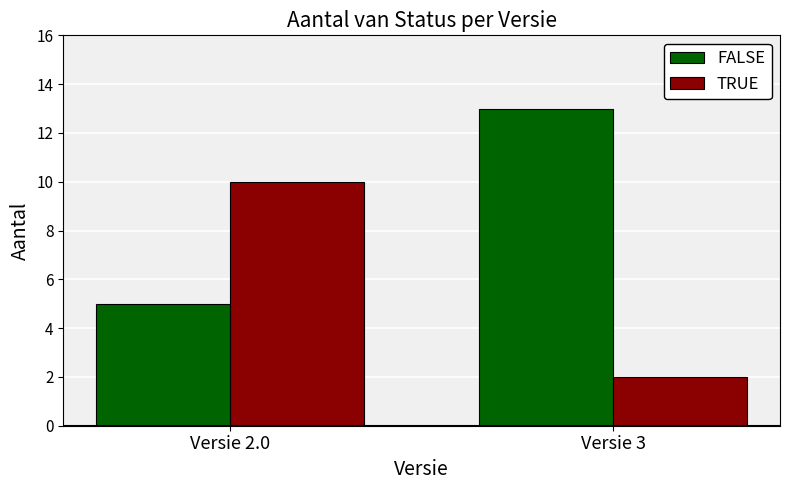

List the series in order of their peak value, highest first.

FALSE, TRUE